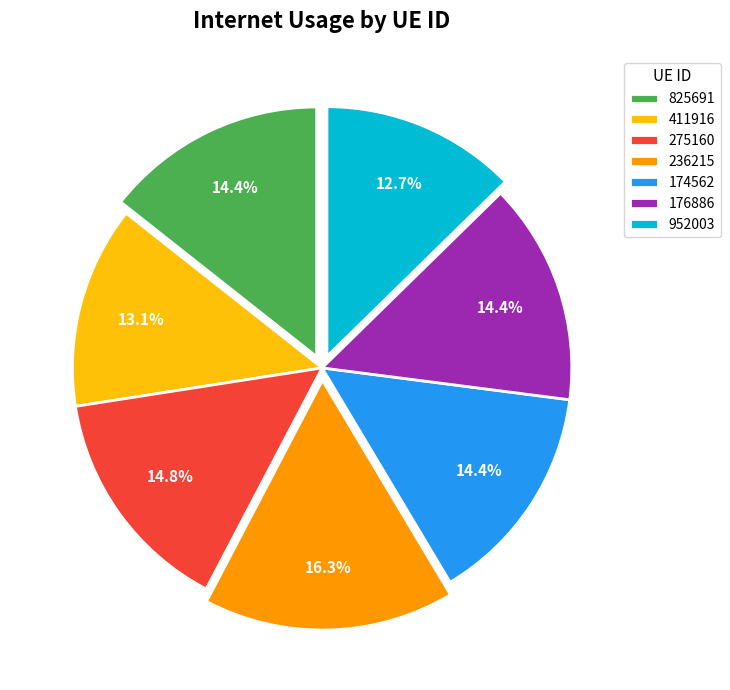

How many segments does this pie chart have?

7